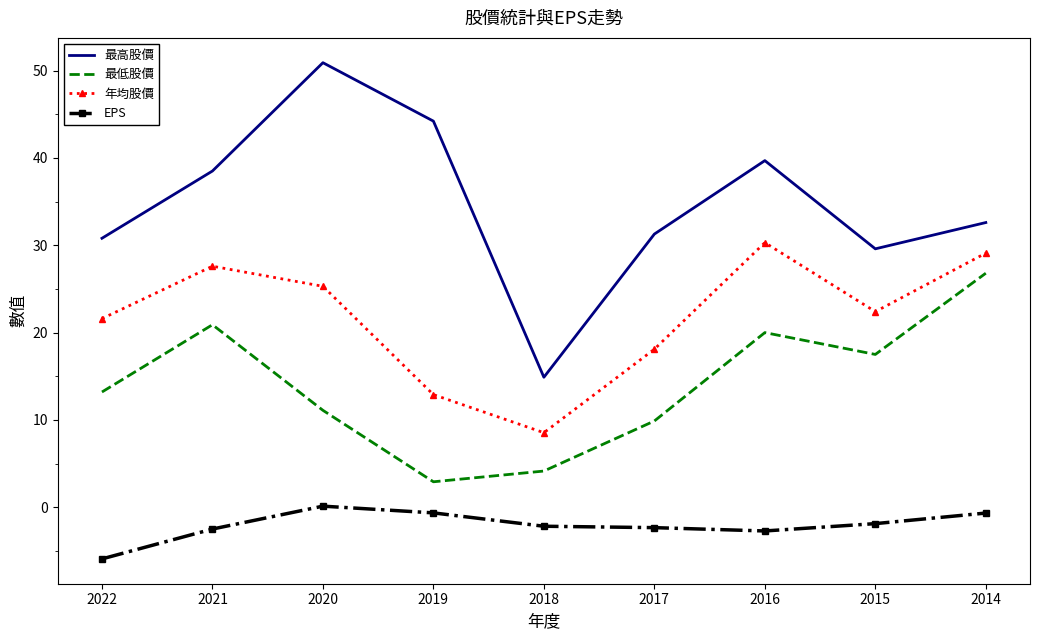

What is the difference between the 最高股價 values at 2018 and 2020?

36.0